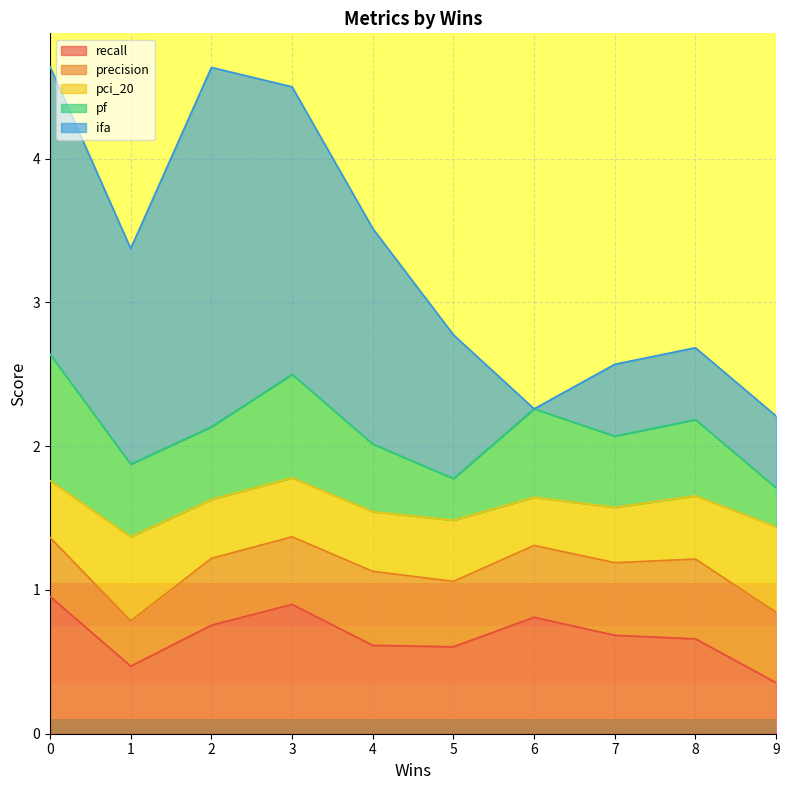

What is the total value across all series at 1?

3.4